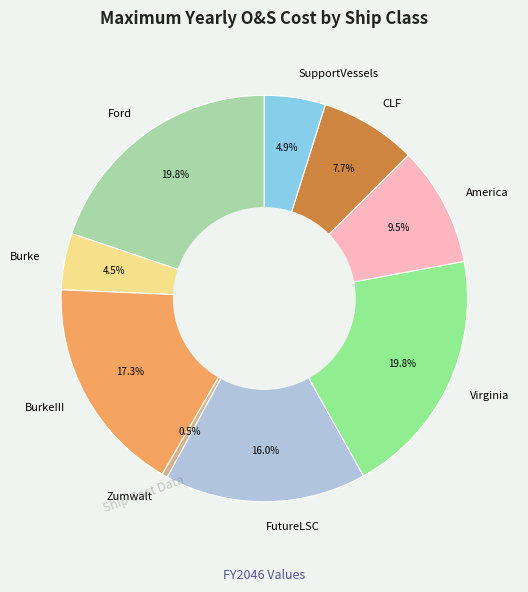

Which category has the smallest portion of the pie?

Zumwalt